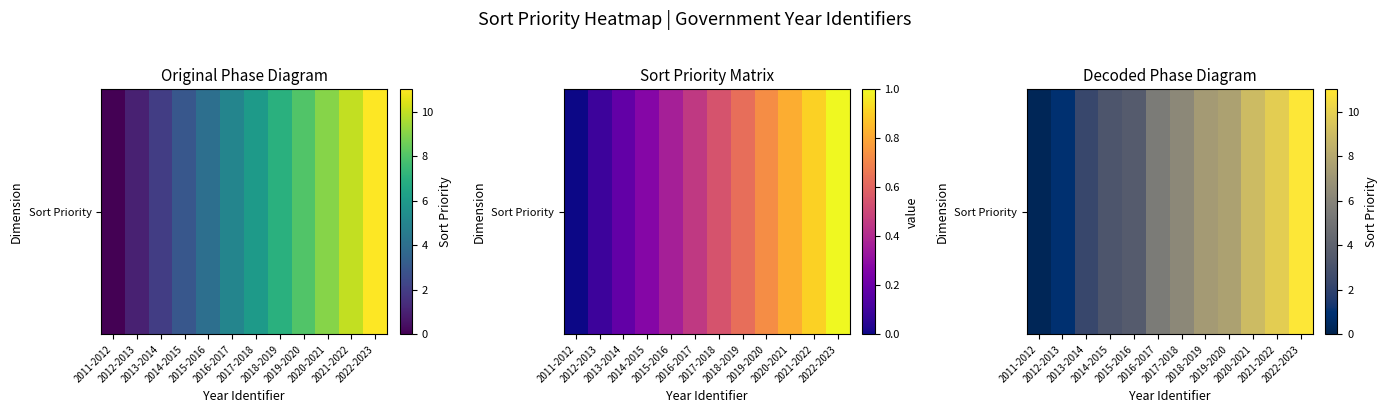

List the labels in order of value, largest first.

2022-2023, 2021-2022, 2020-2021, 2019-2020, 2018-2019, 2017-2018, 2016-2017, 2015-2016, 2014-2015, 2013-2014, 2012-2013, 2011-2012